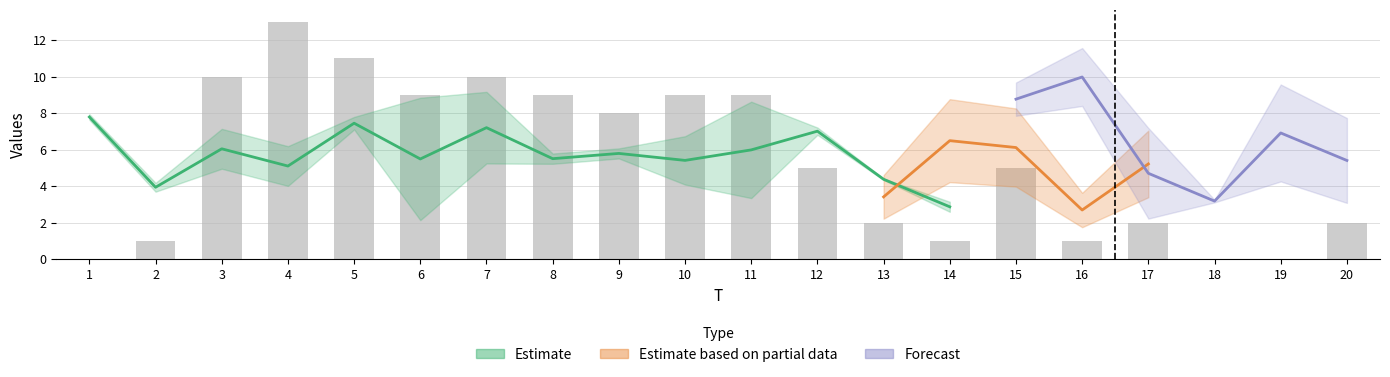

Where is x1 nearest to the value 6?

9